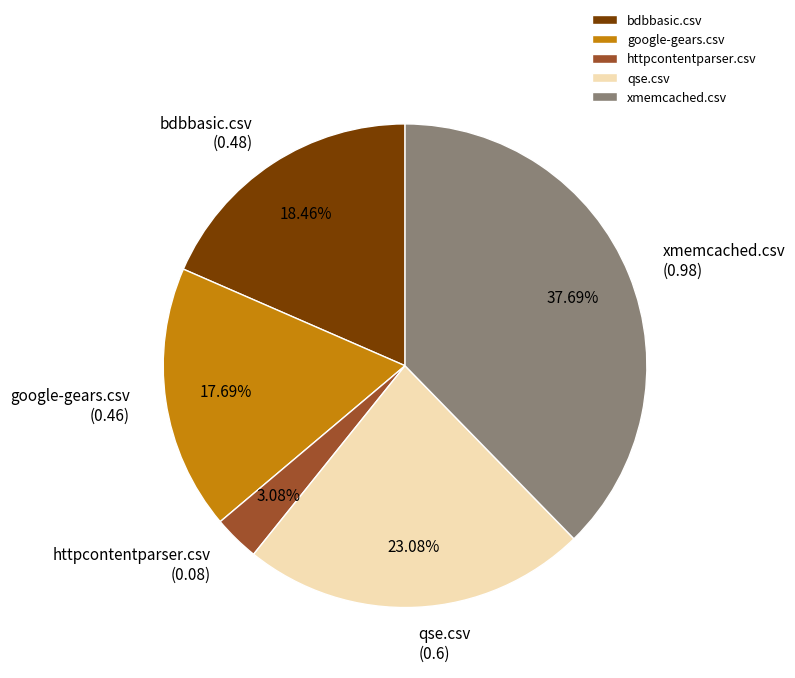

True or false: bdbbasic.csv accounts for 18% of the total.

True